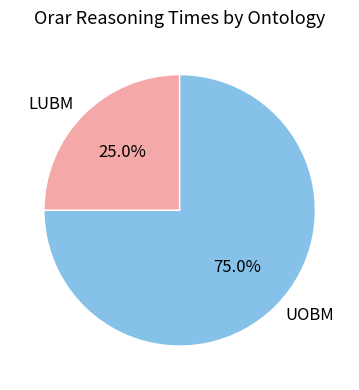

Rank the categories by value from highest to lowest.

UOBM, LUBM